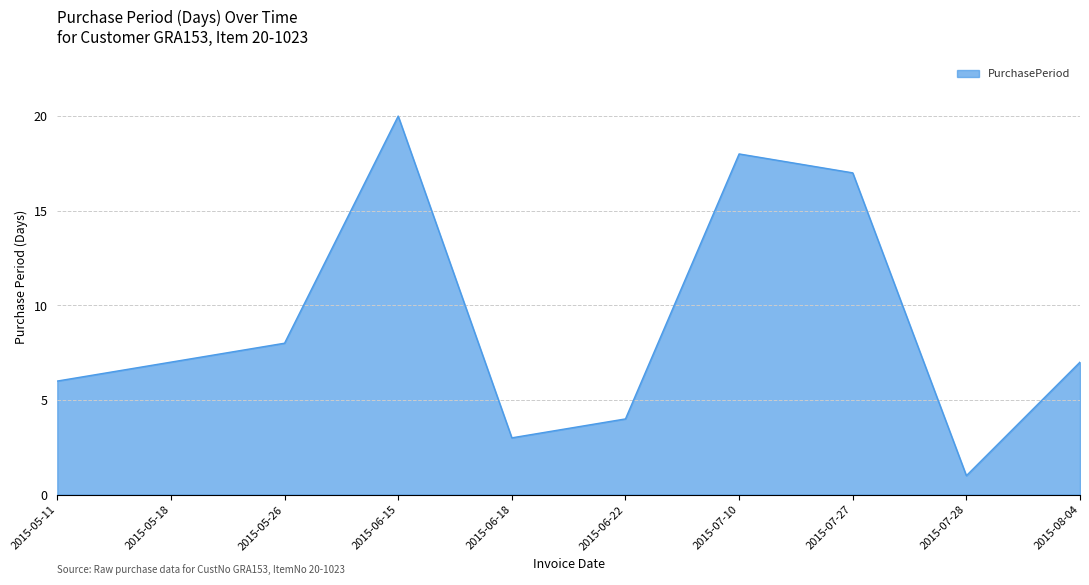

At which label is the value closest to 10?

2015-05-26